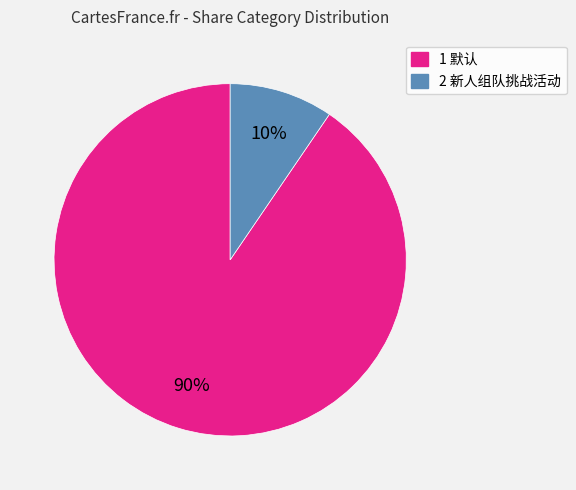

Which has a higher value, 2 新人组队挑战活动 or 1 默认?

1 默认